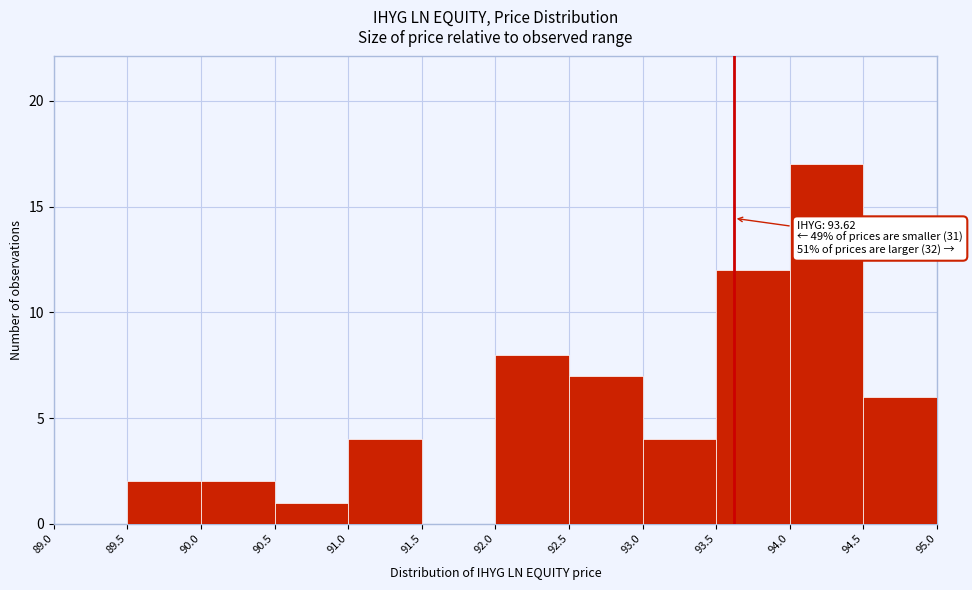

Which range on the x-axis has the tallest bar?

94.0 to 94.5